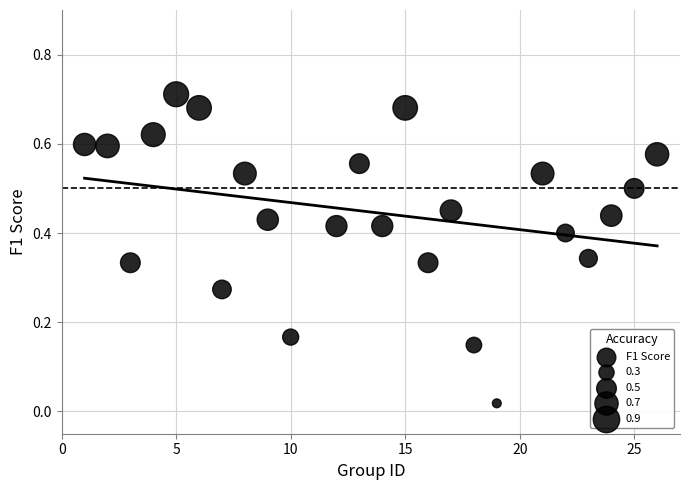

What is the range of X values (max minus min)?

25.0